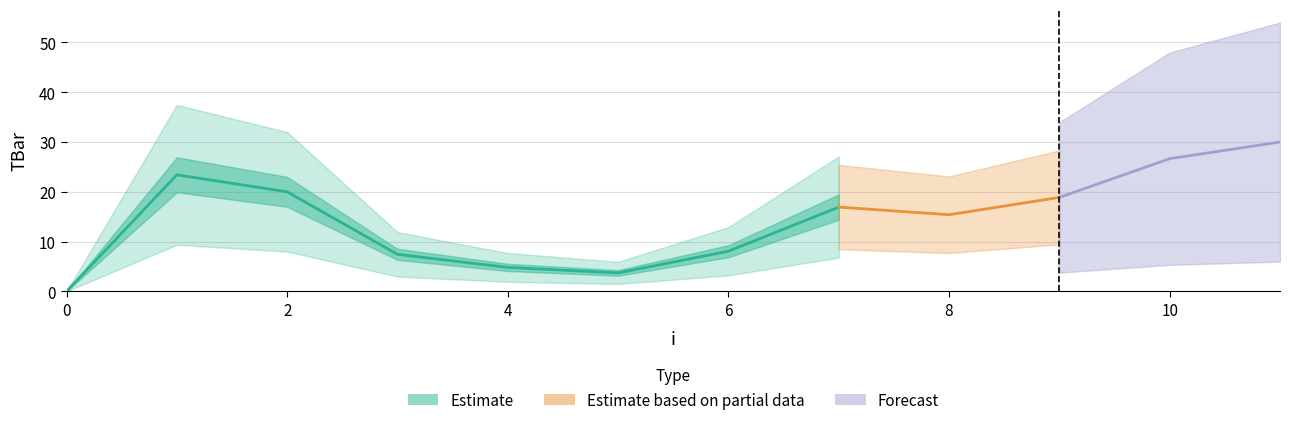

The value at 8 is 22.3. True or false?

False